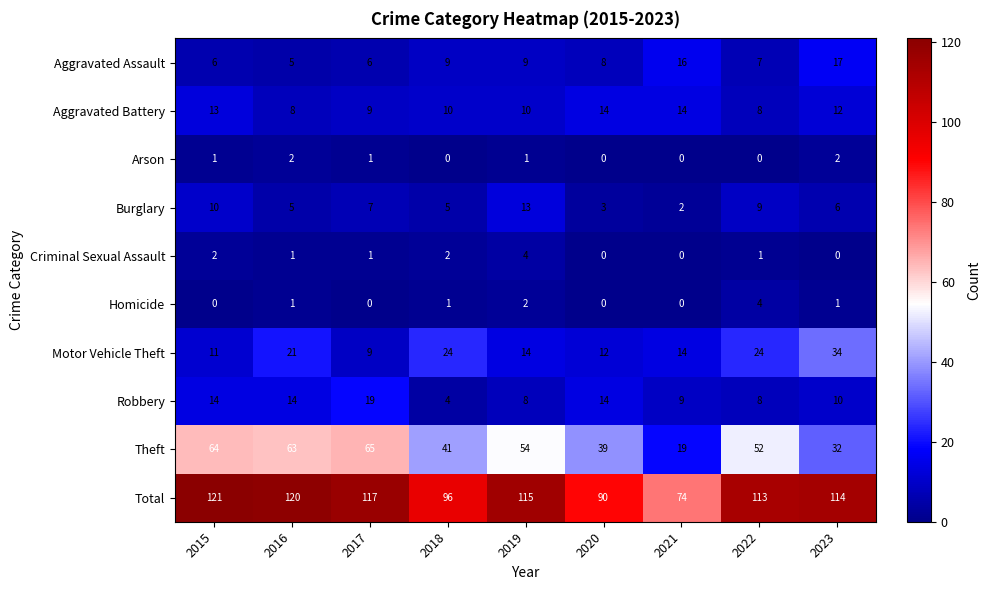

The Aggravated Assault series shows 17 at 2023. True or false?

True